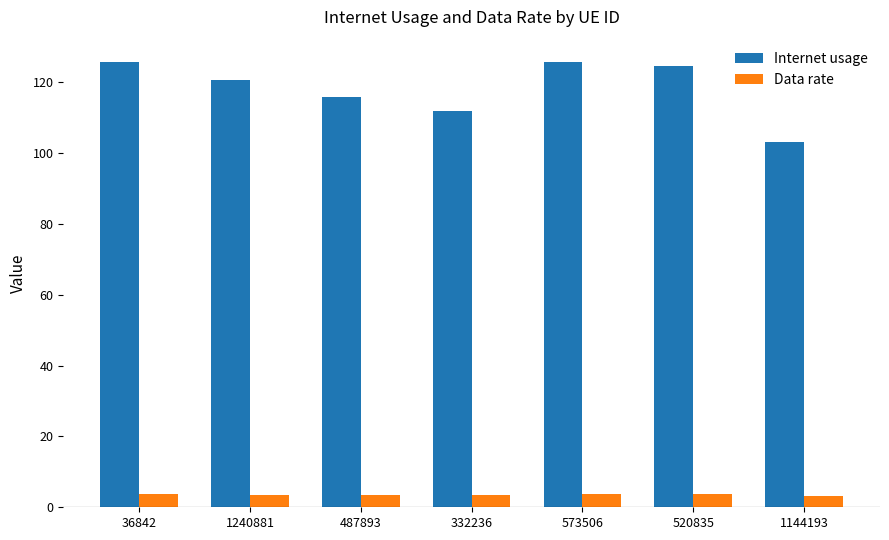

At how many categories does at least one series exceed 98?

7